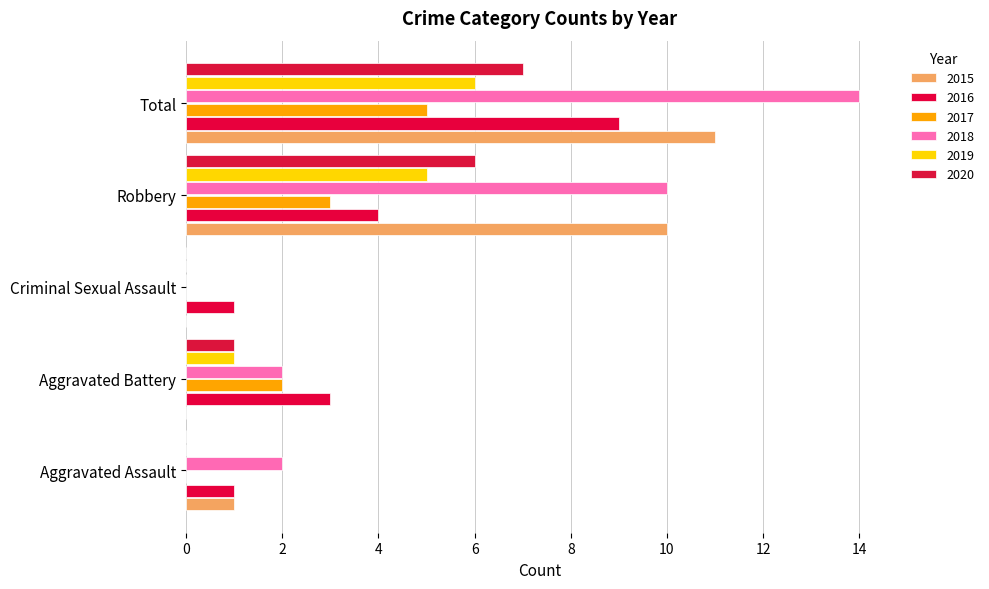

The value of 2015 at Aggravated Assault is 1. True or false?

True